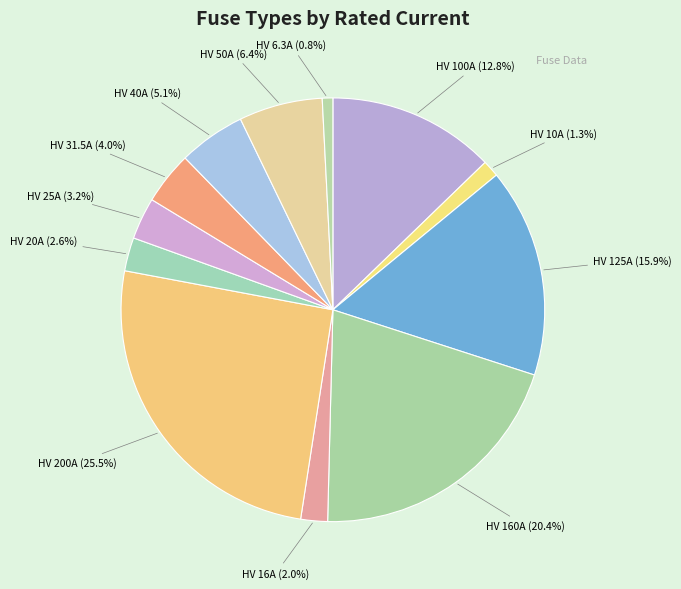

To the nearest percent, what is the difference between the HV 16A and HV 100A slice percentages?

11%